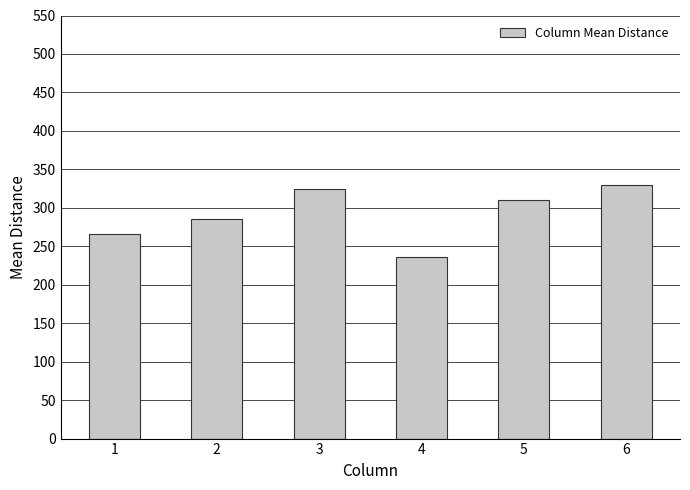

What is the ratio of the value at 6 to the value at 5?

1.1